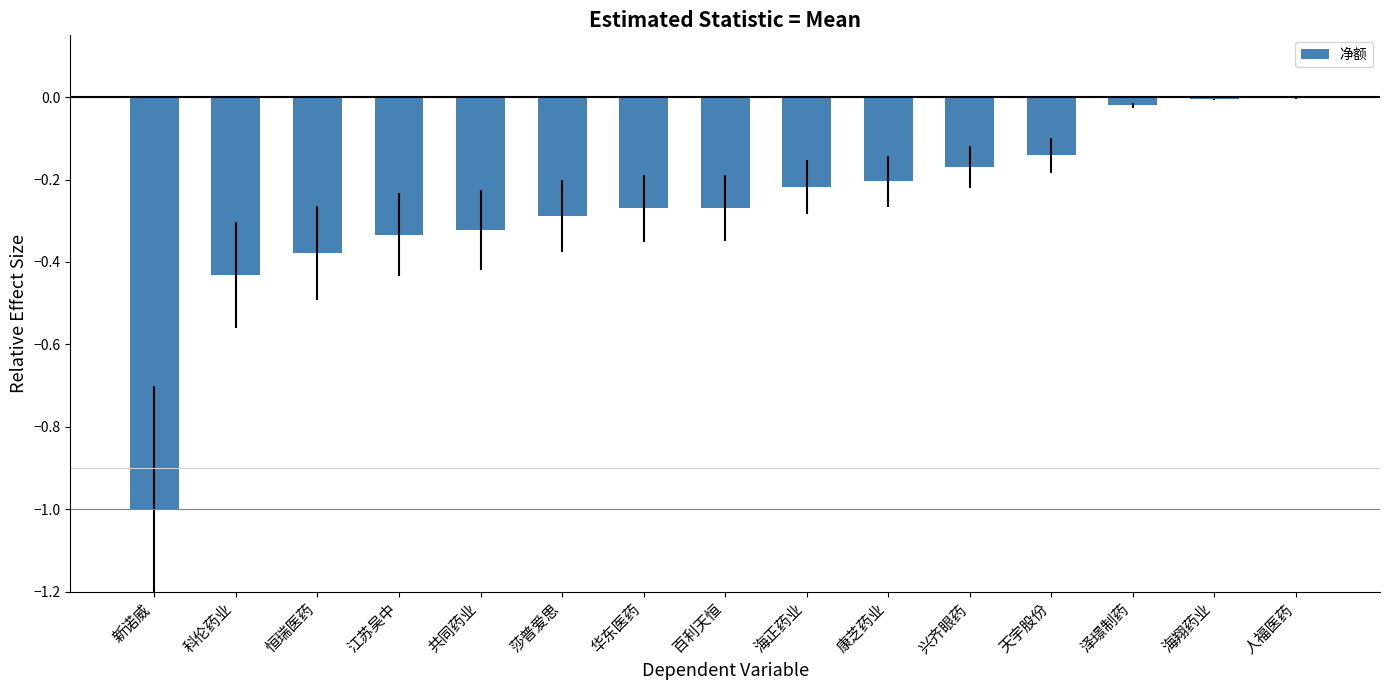

The value at 共同药业 is -0.1. True or false?

False